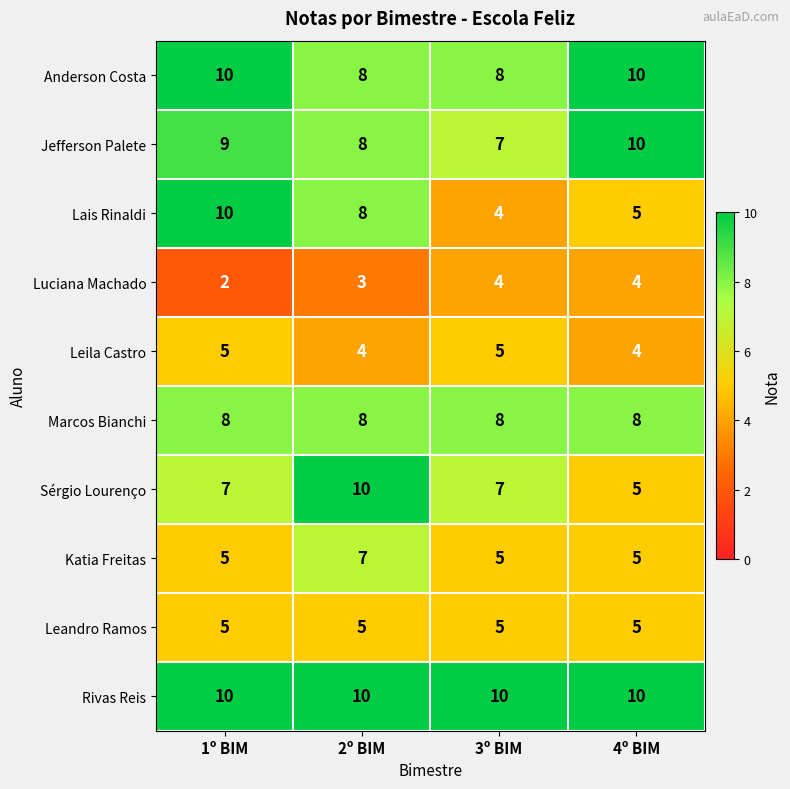

What is the minimum value for Rivas Reis?

10